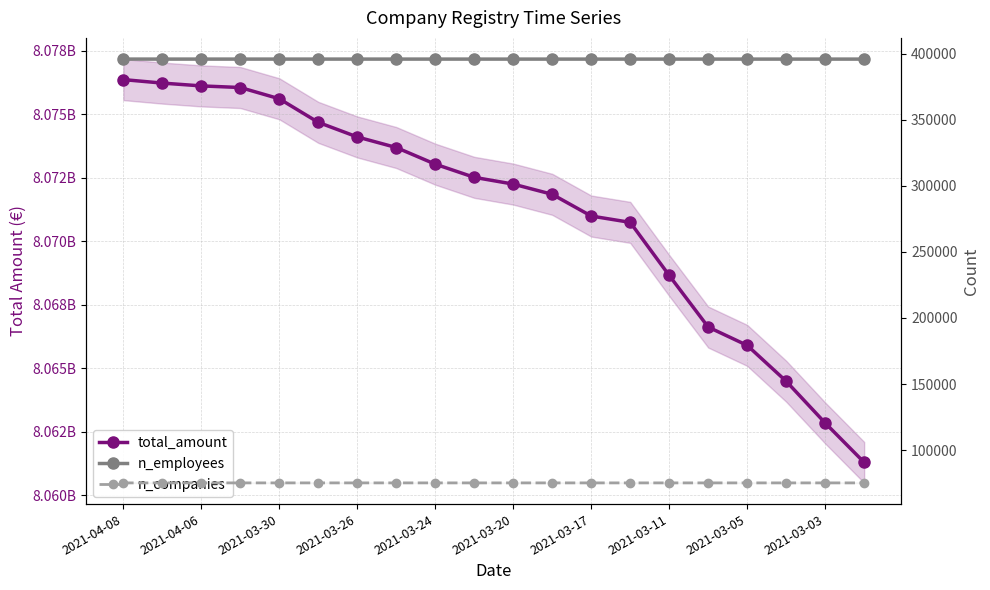

At which label is total_amount closest to 8068828749?

2021-03-11